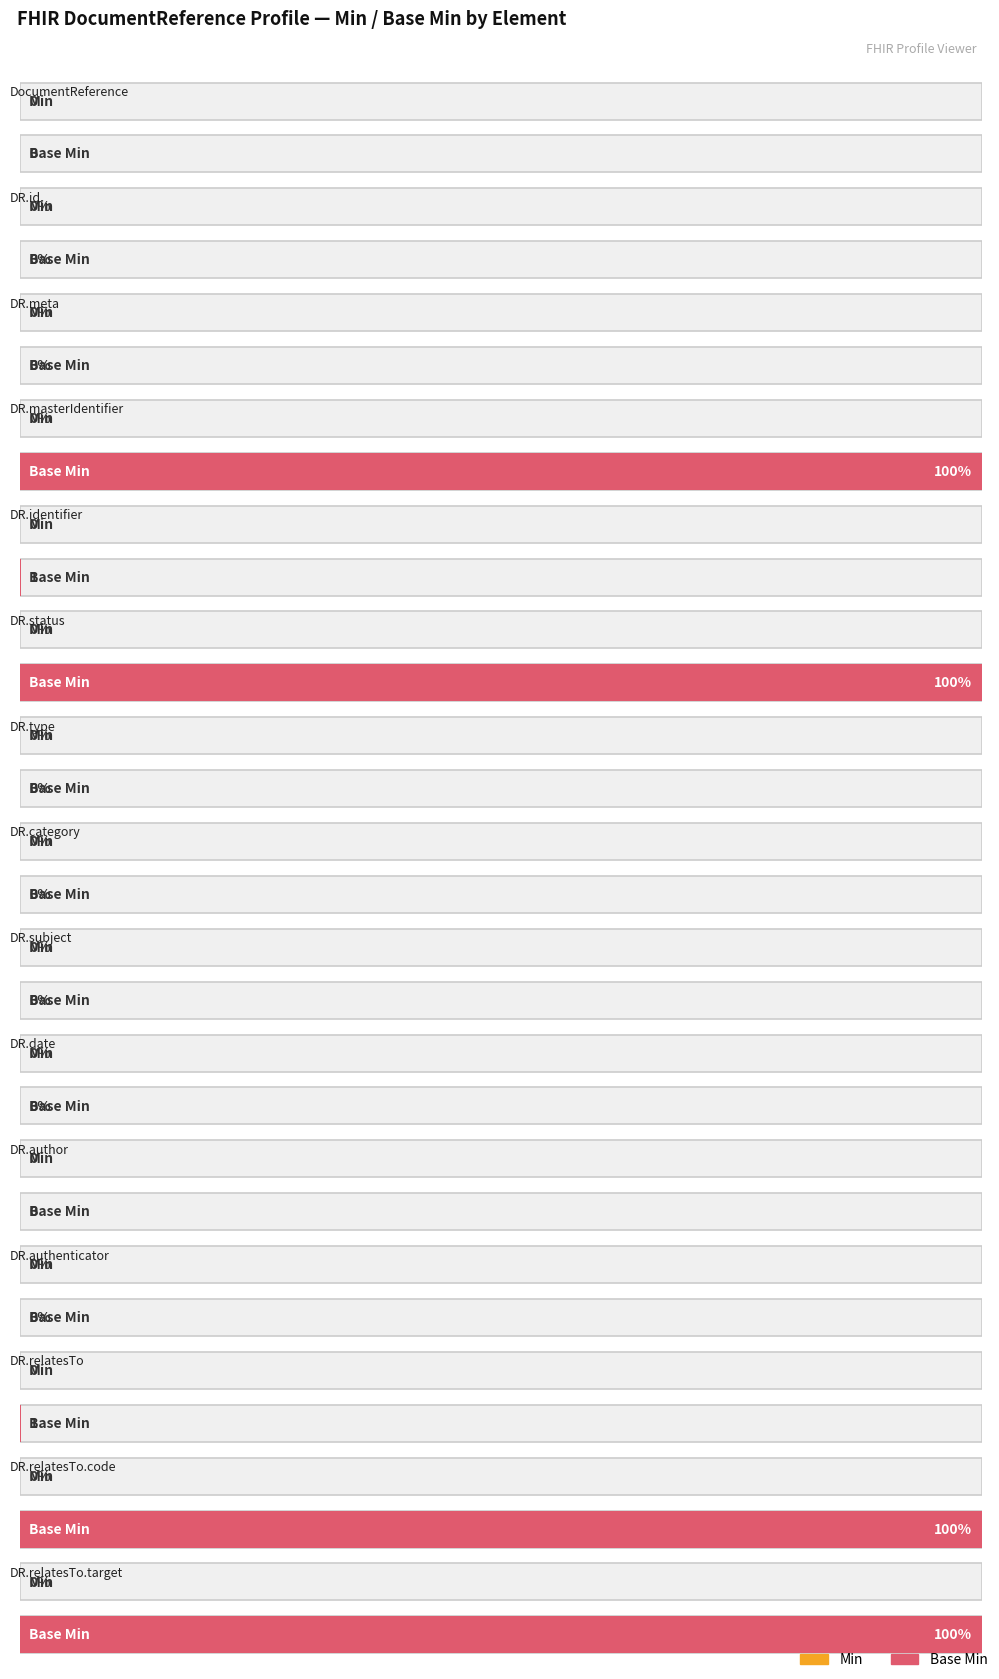

The Min series shows 0 at DocumentReference.author. True or false?

True